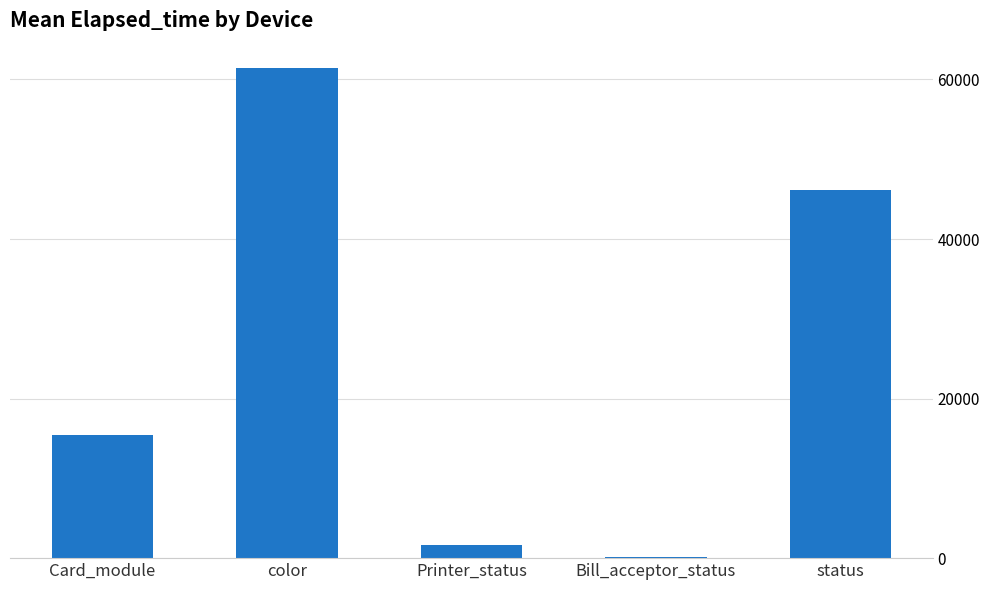

Which label corresponds to the largest value in the chart?

color